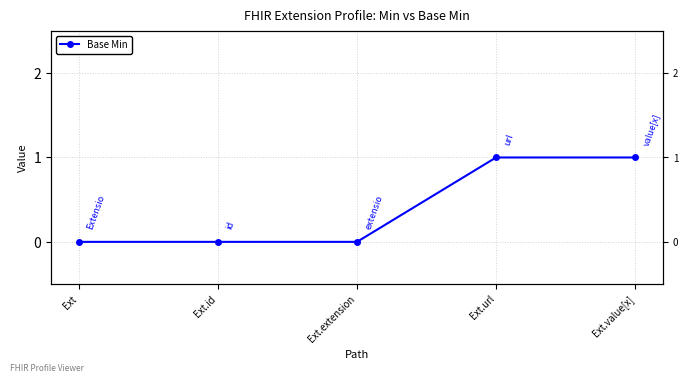

List the labels in order of value, smallest first.

Ext, Ext.id, Ext.extension, Ext.url, Ext.value[x]